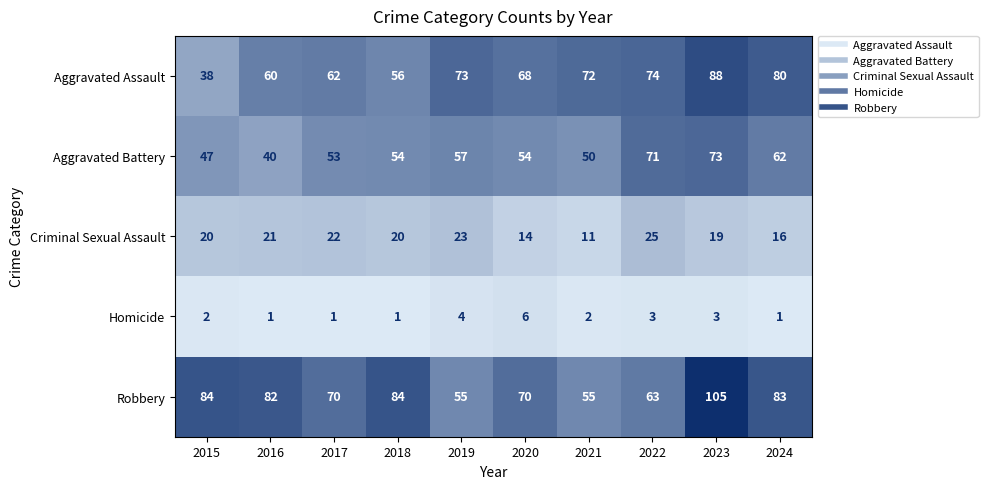

Where is Robbery nearest to the value 80?

2016